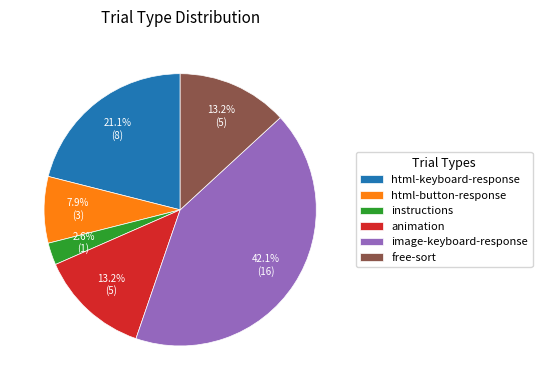

What percentage is the image-keyboard-response slice, to the nearest percent?

42%